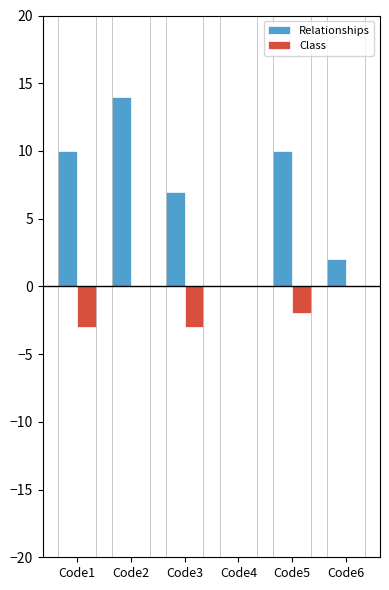

What is the sum of all Class values?

-8